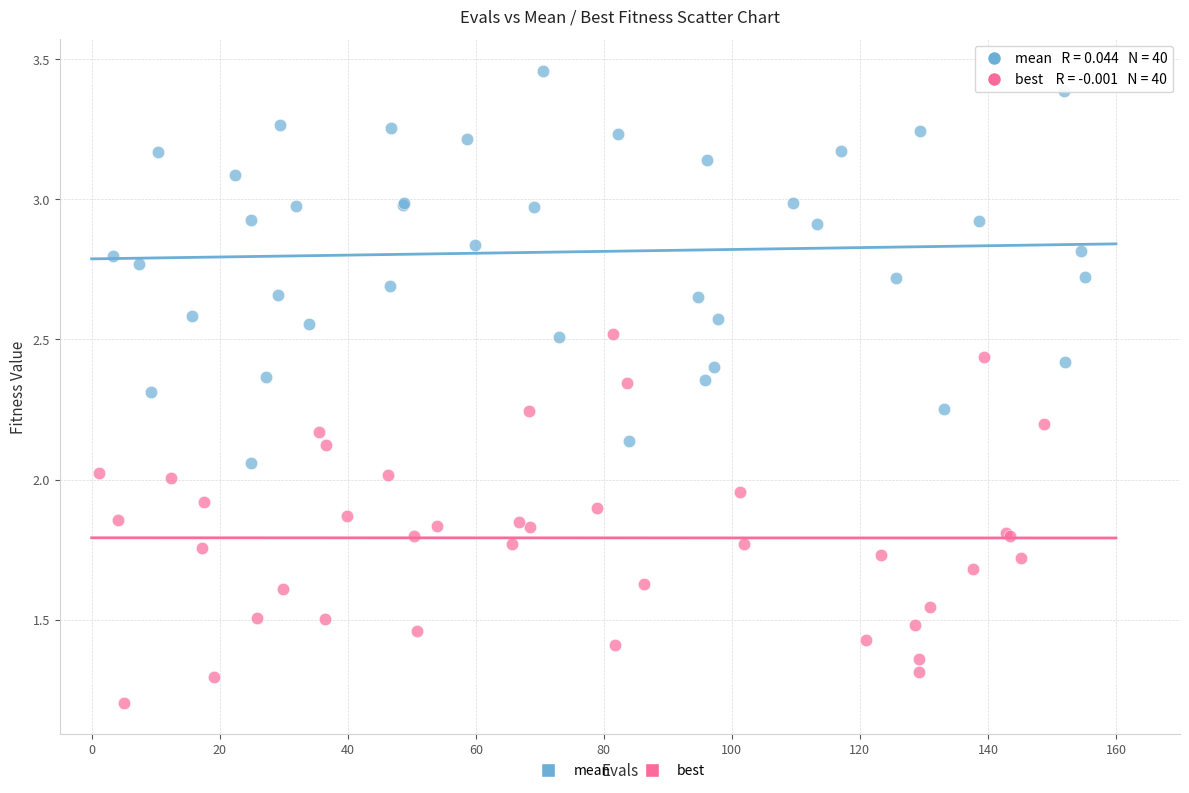

Which series contains the lowest Y value?

best